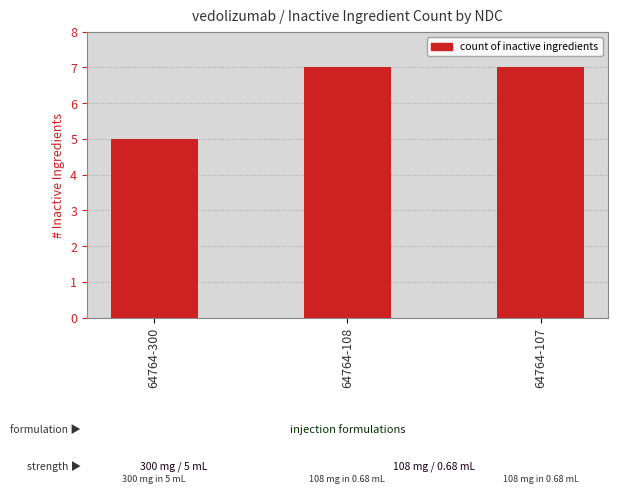

At which category does the chart reach its minimum across all series?

64764-300